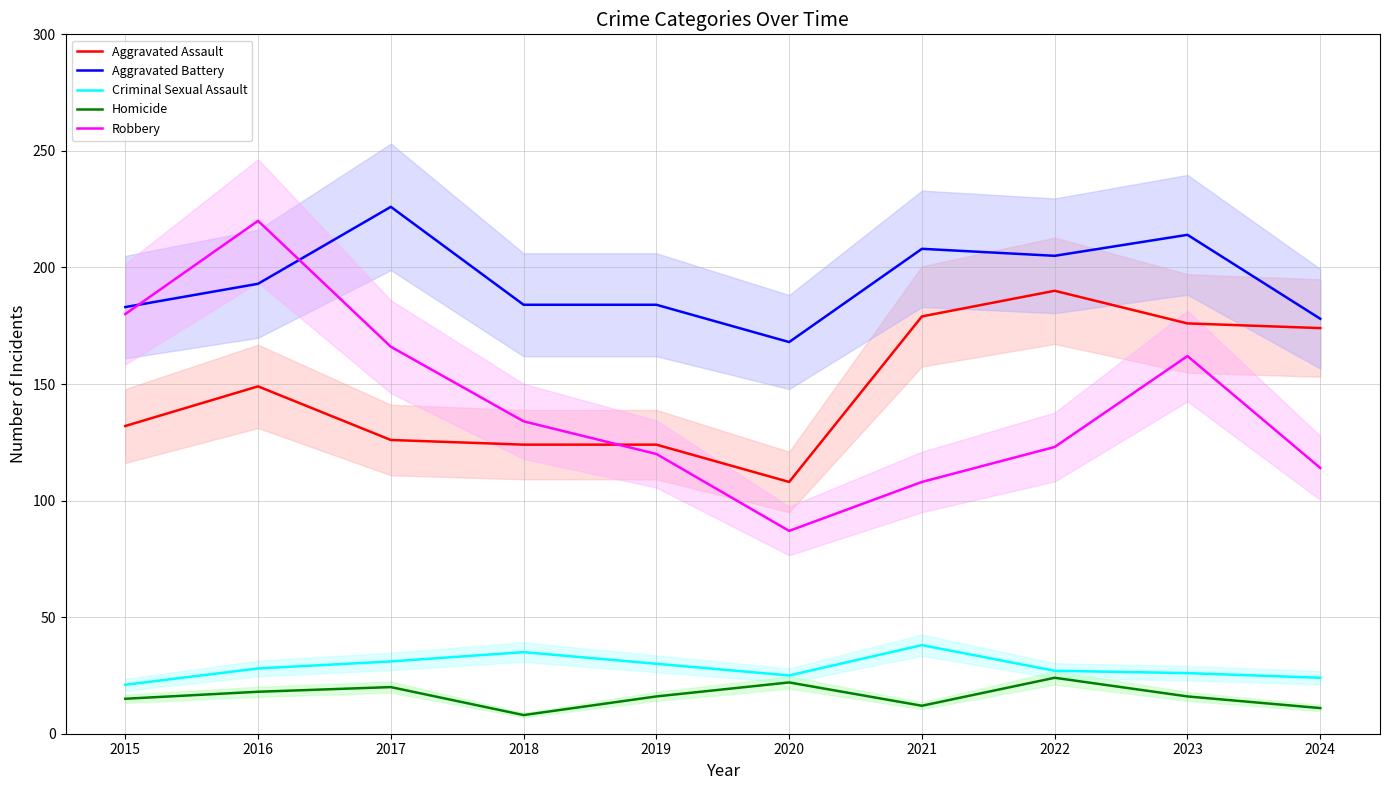

What is the difference between the maximum and second lowest values in the Aggravated Battery series?

48